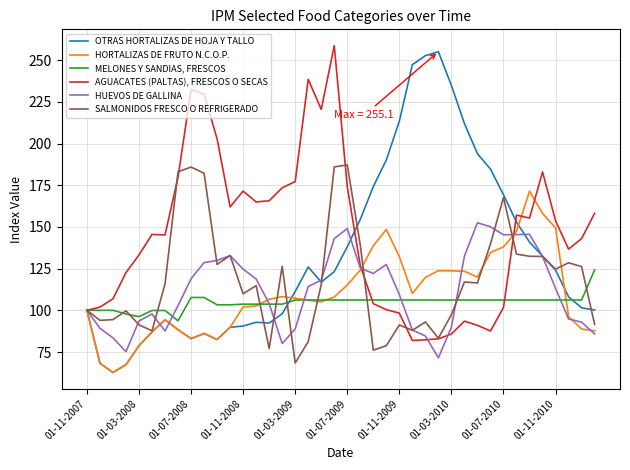

In SALMONIDOS FRESCO O REFRIGERADO, how many points are lower than both neighbors (excluding endpoints)?

11